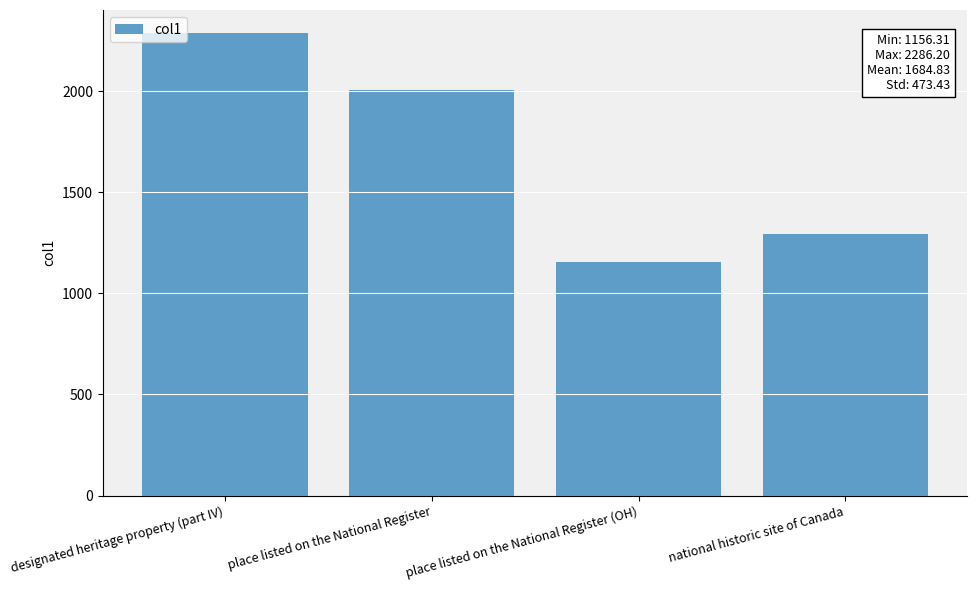

How many values are below 2004?

2